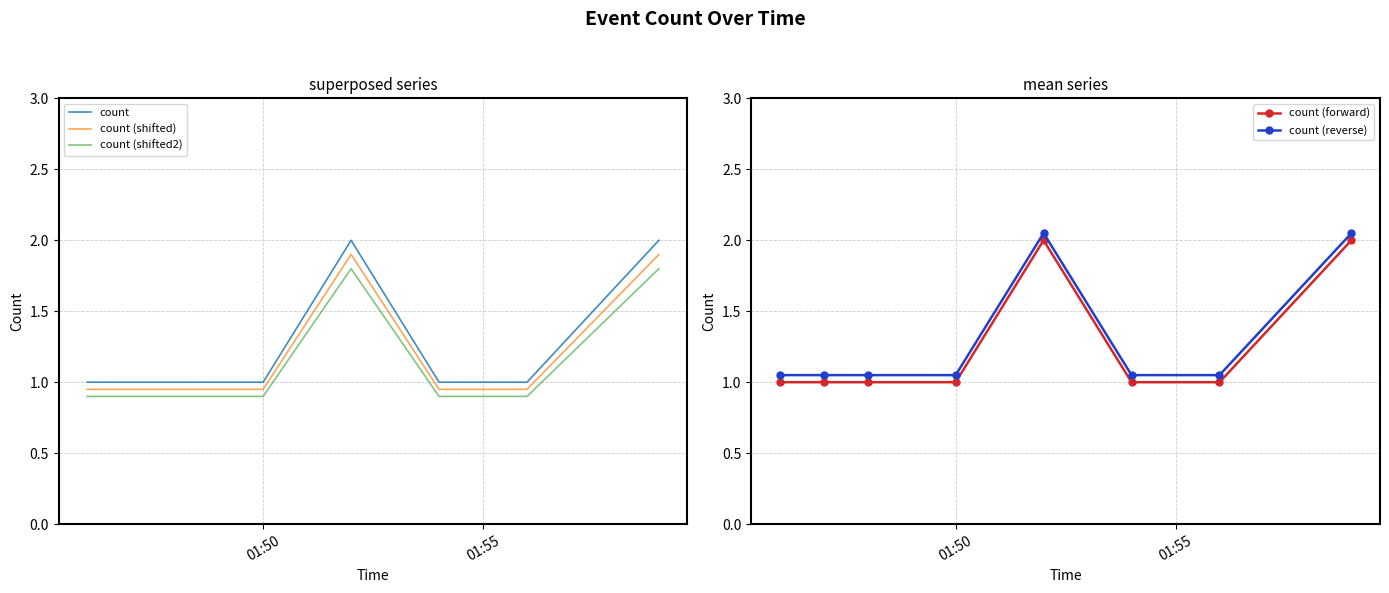

What is the sum of all count (reverse) values?

10.4